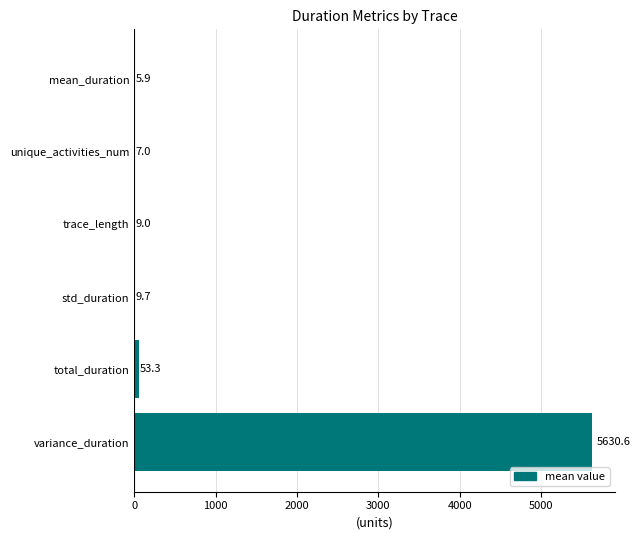

What is the average value?

952.6